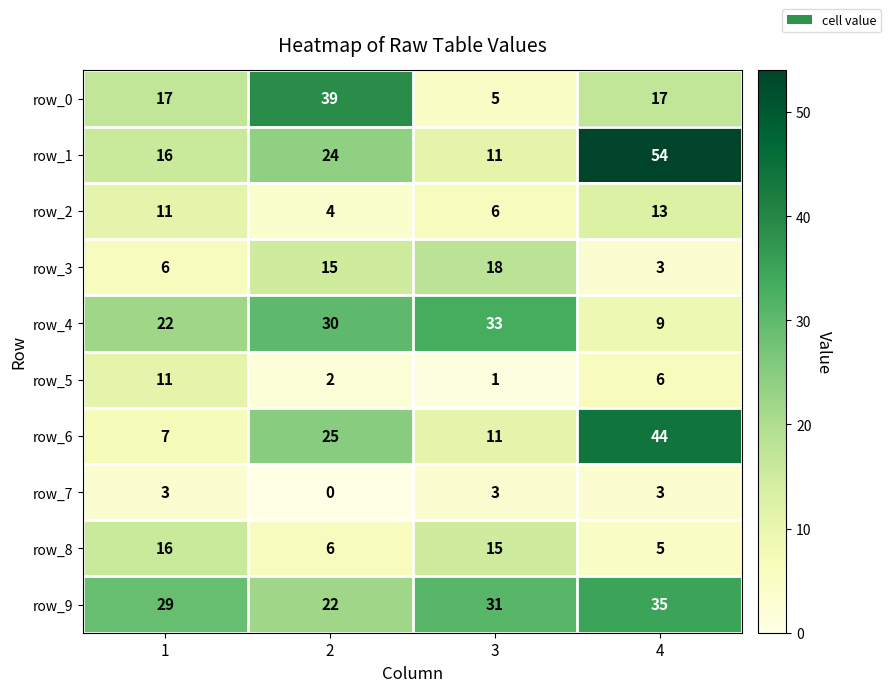

How many row_4 values are between 22 and 33?

3